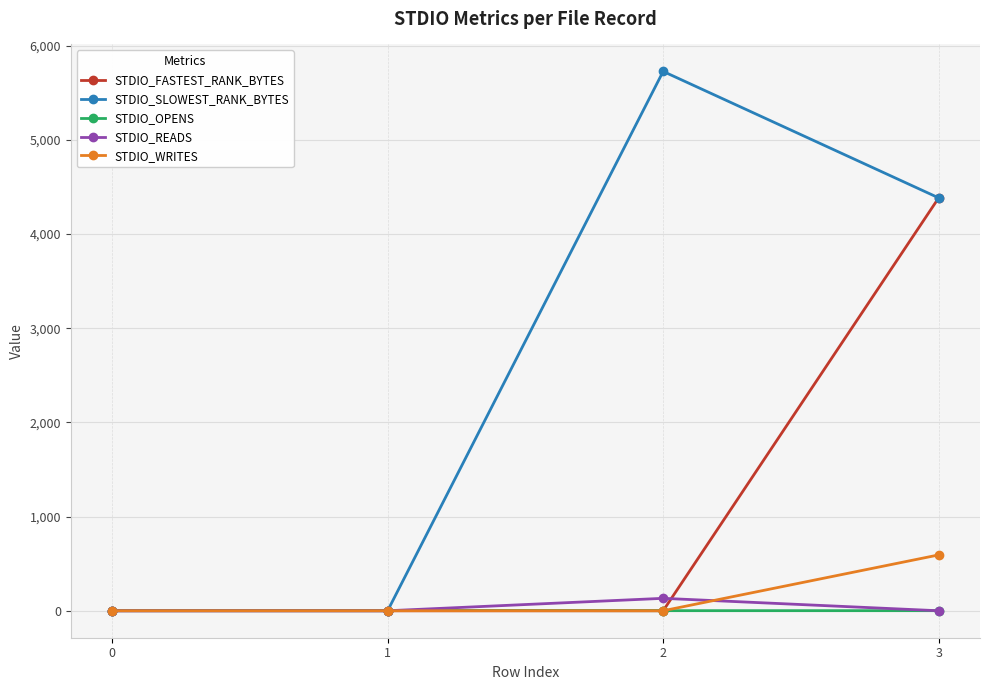

How many lines are shown in the chart?

5